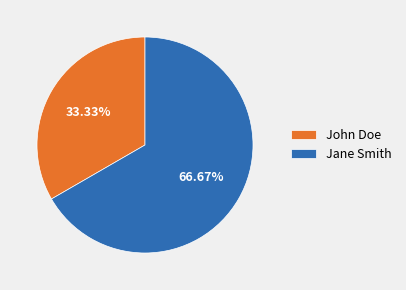

Which has a higher value, Jane Smith or John Doe?

Jane Smith